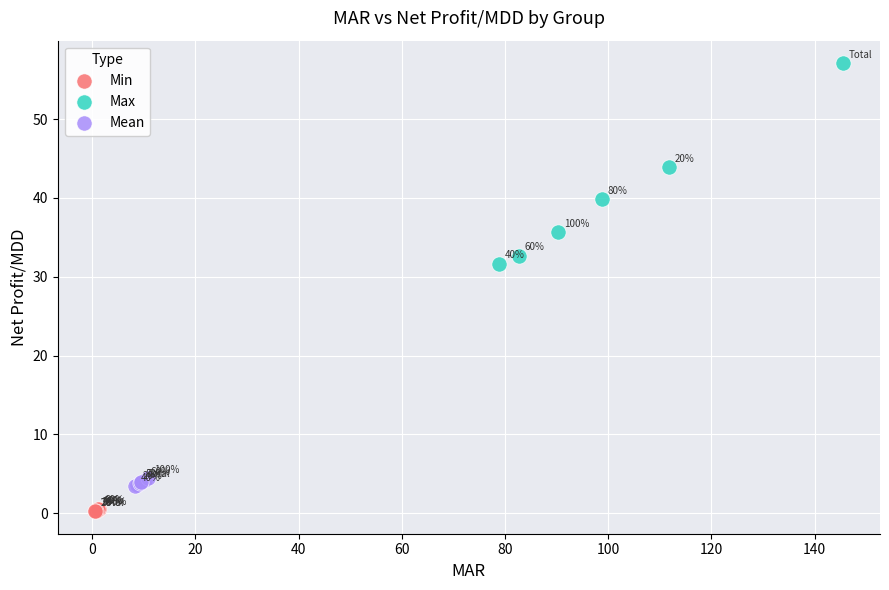

Which series reaches the minimum Y coordinate?

Min